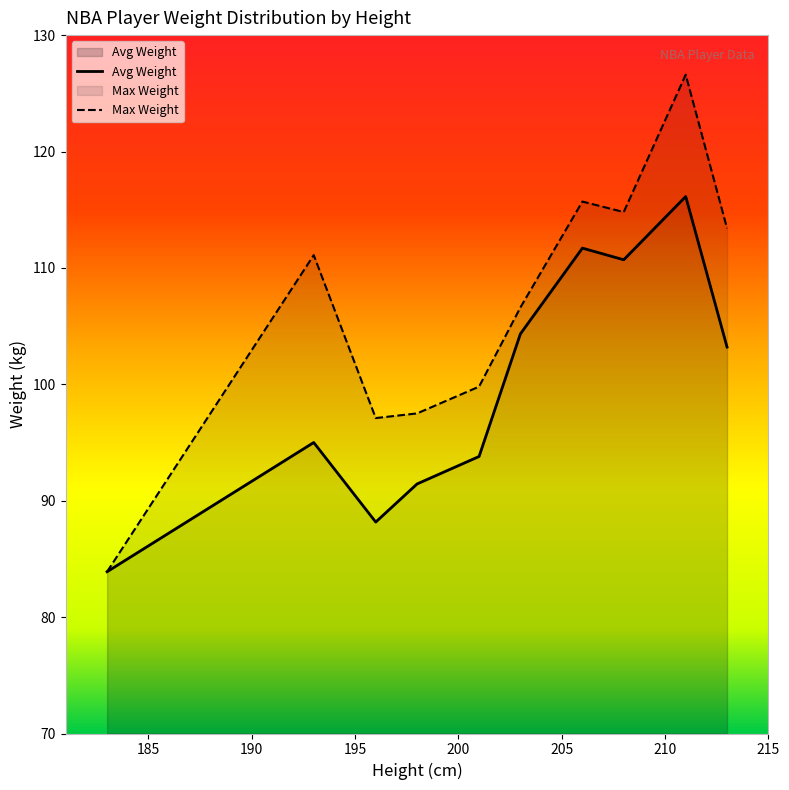

List the series in order of their overall mean, highest first.

Max Weight, Avg Weight